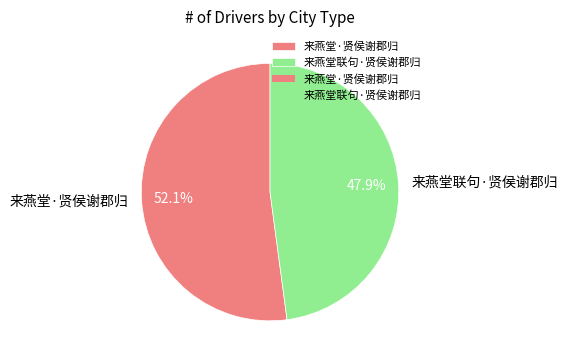

Which category has the smallest portion of the pie?

来燕堂联句·贤侯谢郡归